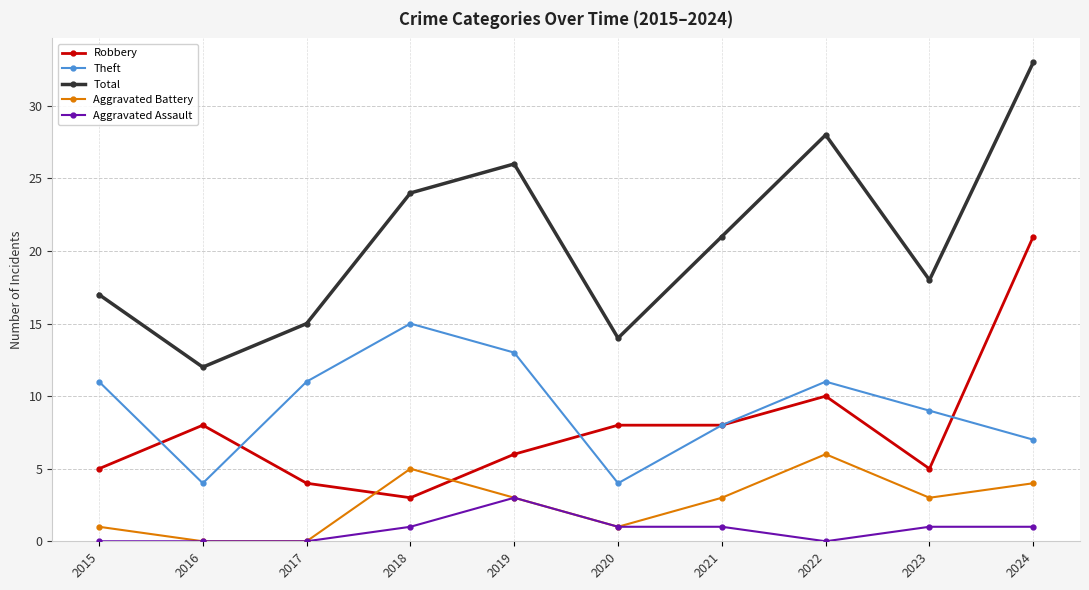

Reading right to left, transcribe all the data shown in this chart.

Robbery: 21	5	10	8	8	6	3	4	8	5
Theft: 7	9	11	8	4	13	15	11	4	11
Total: 33	18	28	21	14	26	24	15	12	17
Aggravated Battery: 4	3	6	3	1	3	5	0	0	1
Aggravated Assault: 1	1	0	1	1	3	1	0	0	0